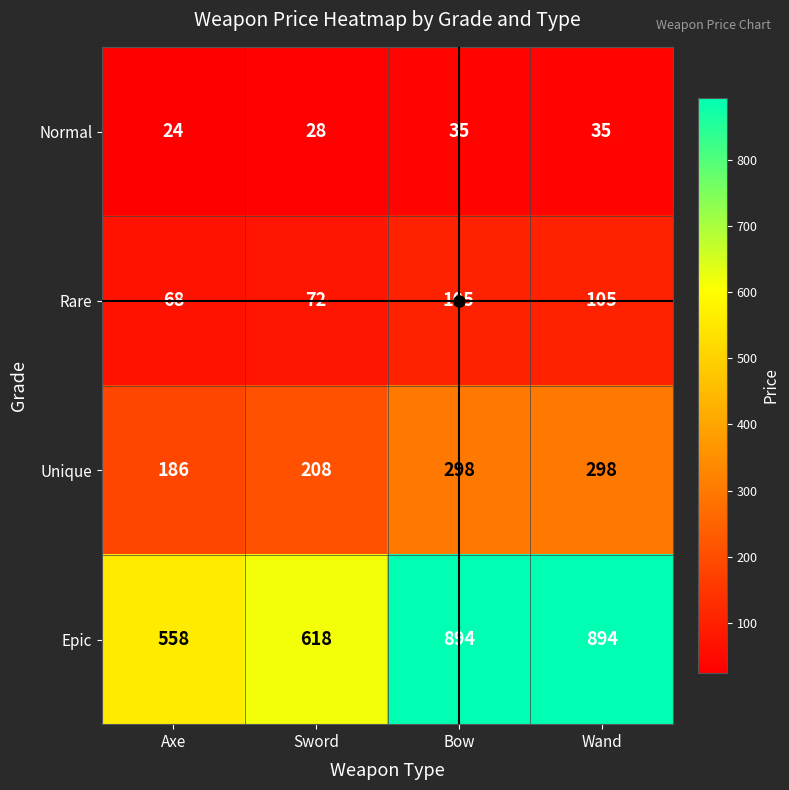

At Axe, list the series in order from smallest to largest.

Normal, Rare, Unique, Epic